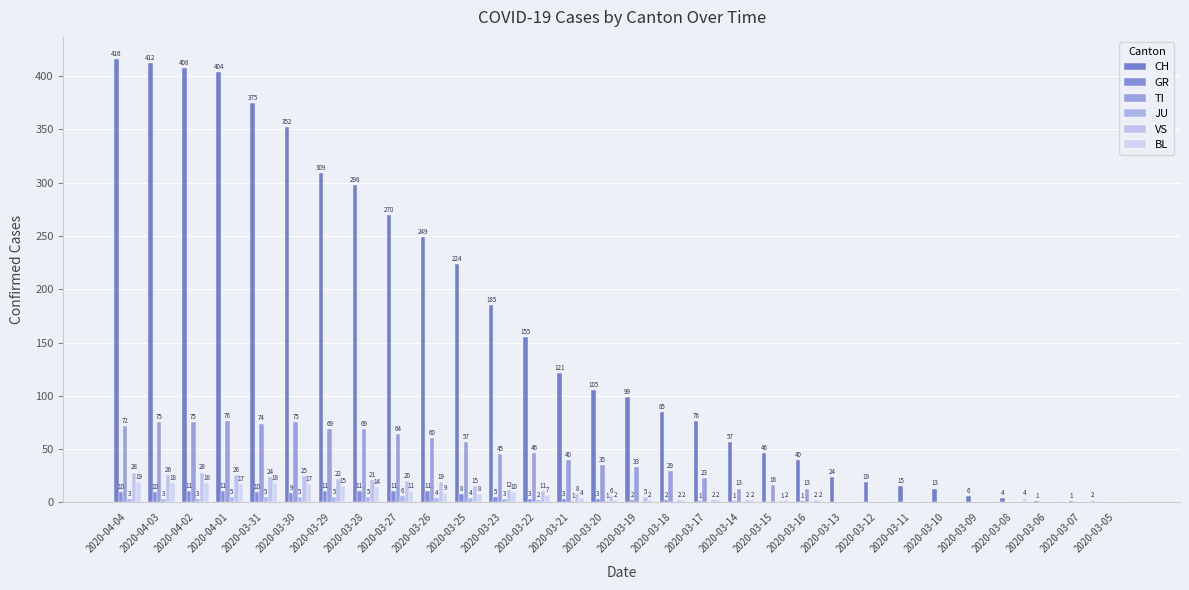

Between 2020-04-04 and 2020-03-12, which series saw the biggest shift?

CH